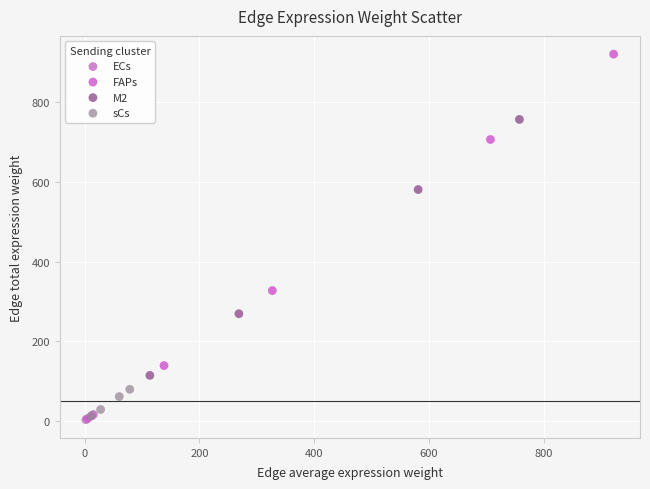

Which series contains the highest Y value?

FAPs